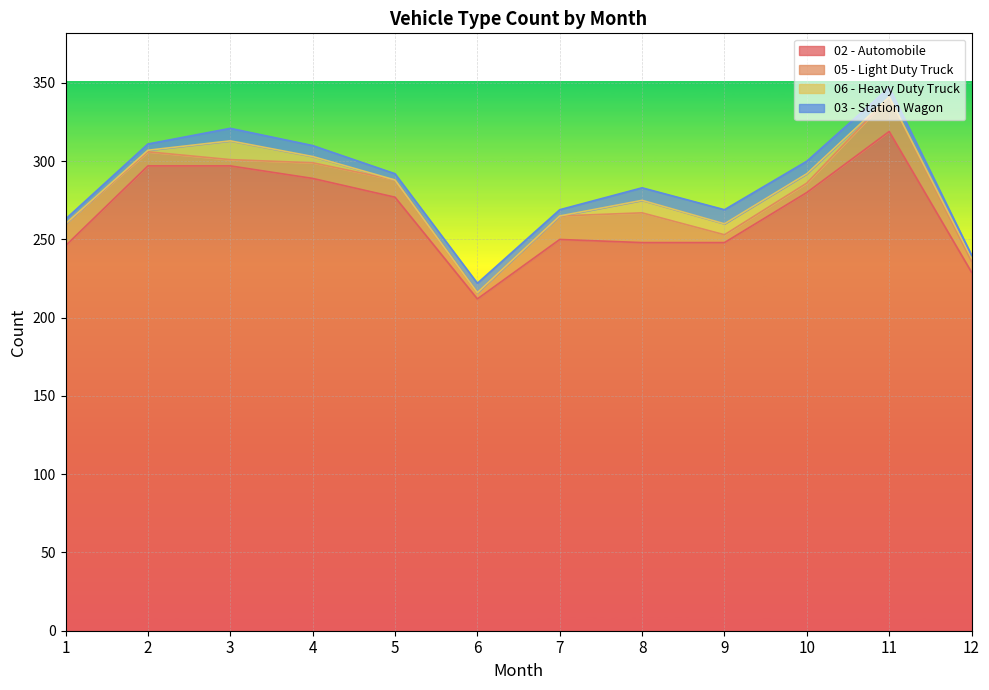

Is it true that 06 - Heavy Duty Truck equals 4 at 1?

False